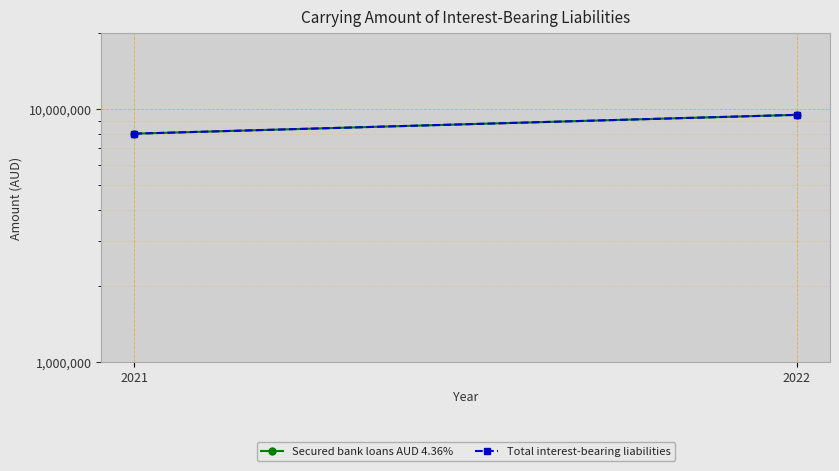

What is the value of the Total interest-bearing liabilities point at the 1st from the left?

8000000